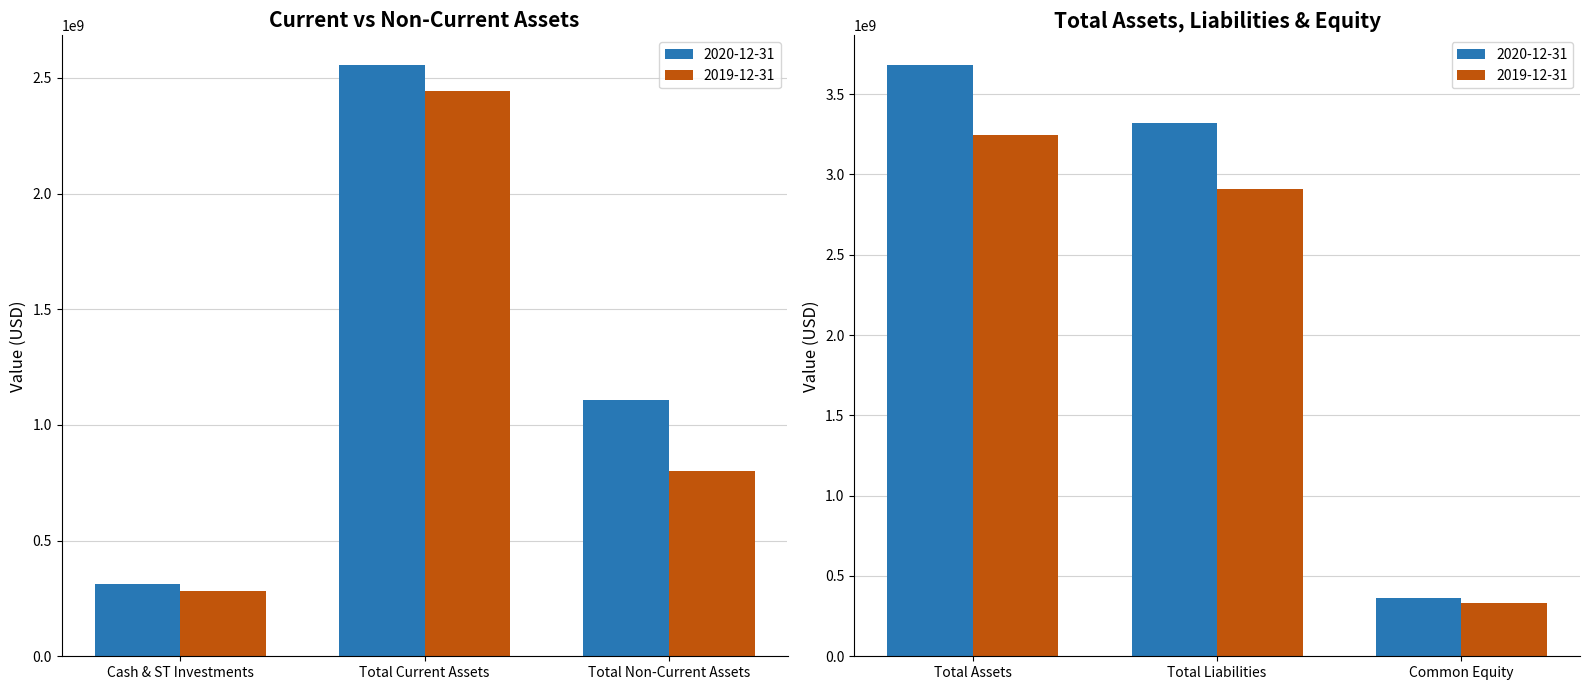

At how many categories does at least one series exceed 993578785?

4